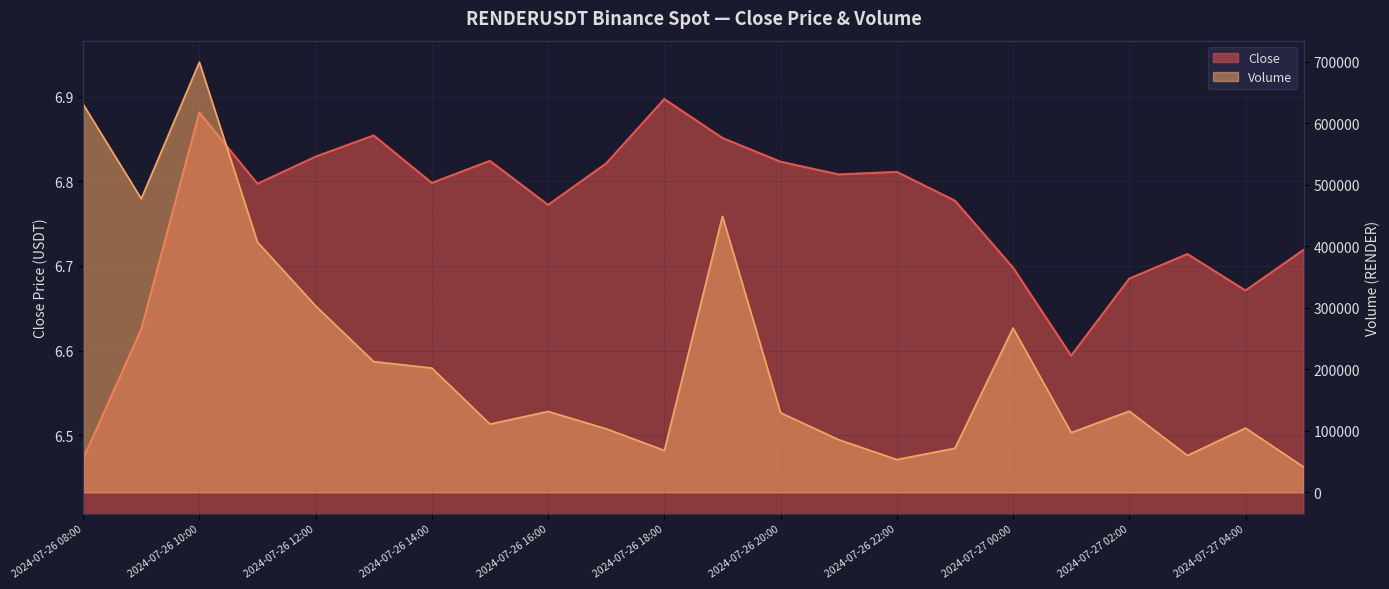

At which category is the sum across all series the highest?

2024-07-26 10:00